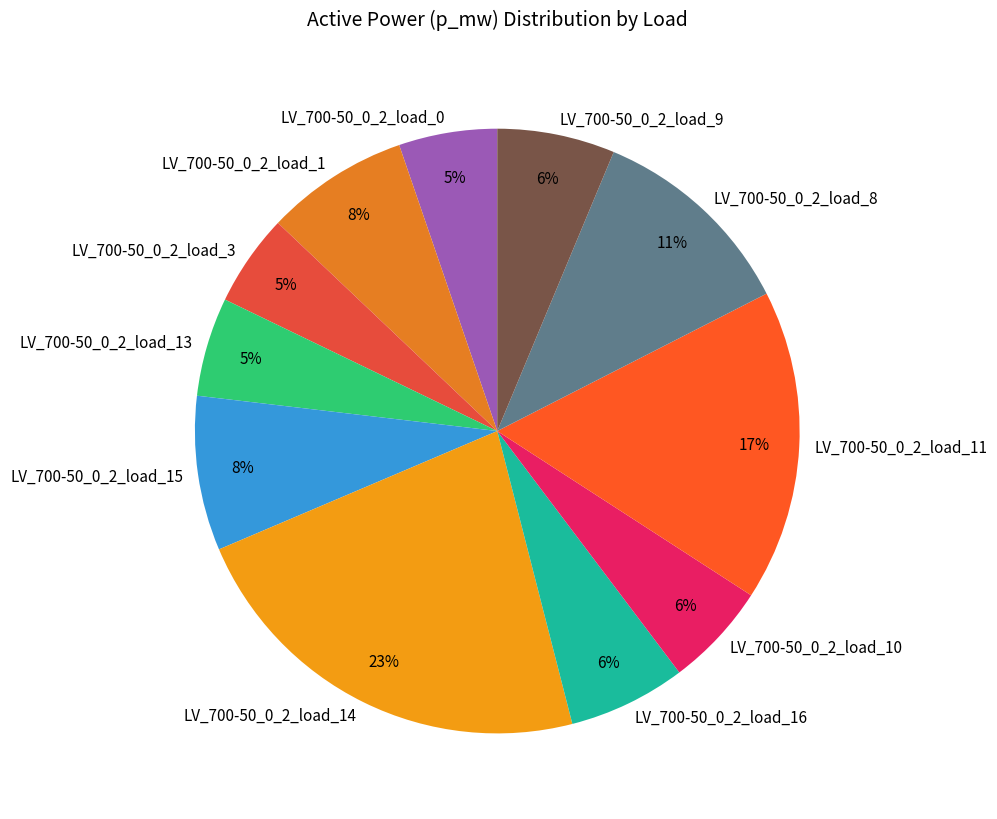

How many slices are in this pie chart?

11